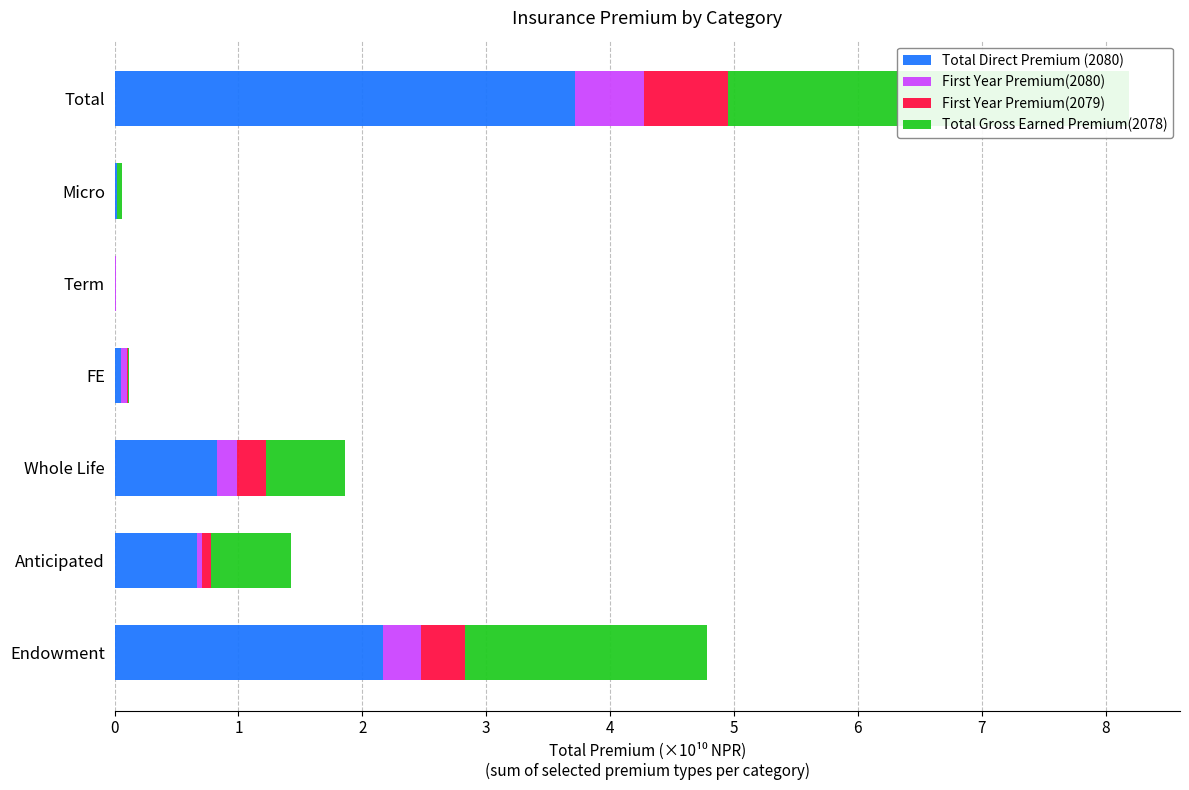

Which series changed the most between 0 and 3?

Total Direct Premium (2080)